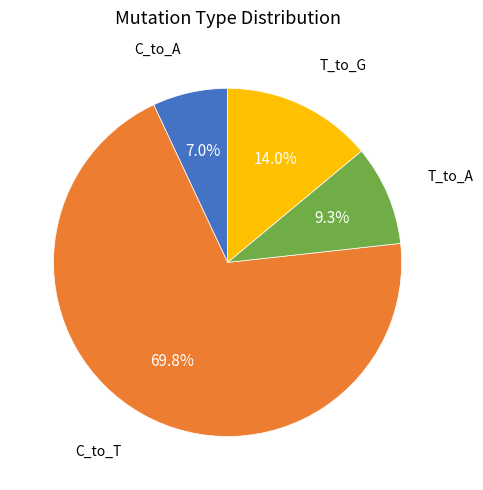

Count the number of slices in the pie.

4